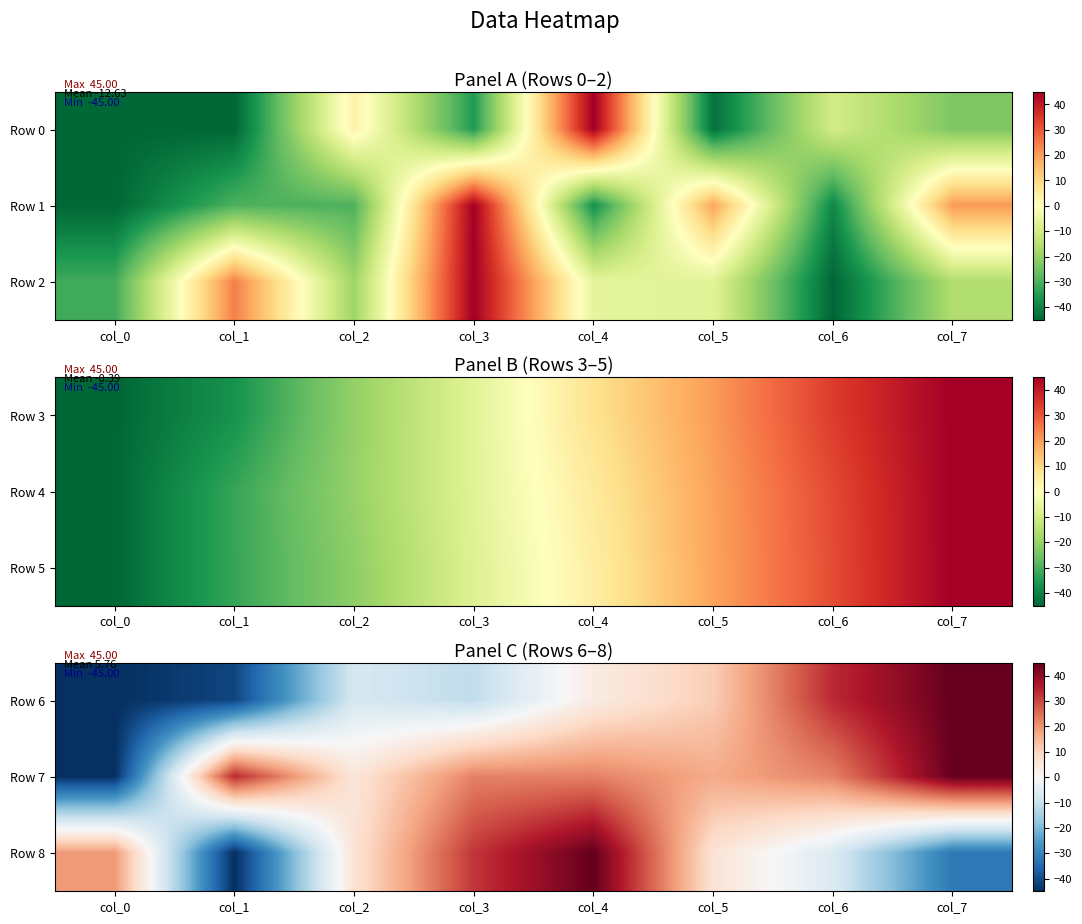

Between col_3 and col_1, which is larger?

col_3